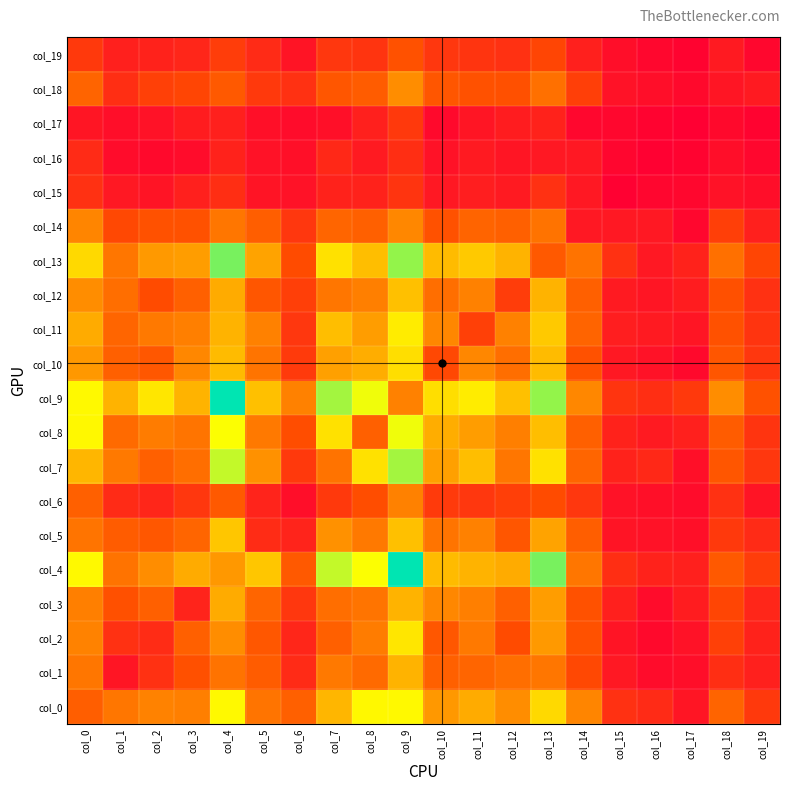

Count the number of categories in the chart.

20